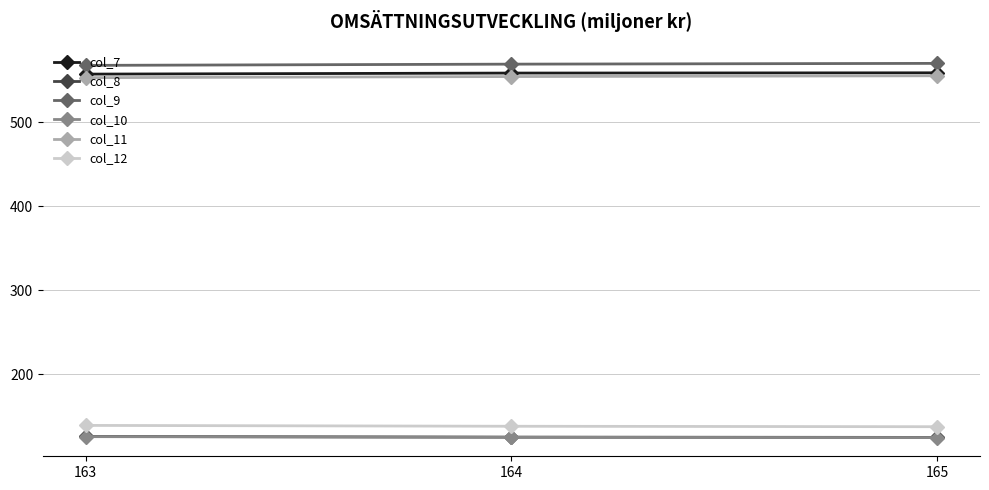

What is the value of the col_12 point at the 2nd from the left?

138.5